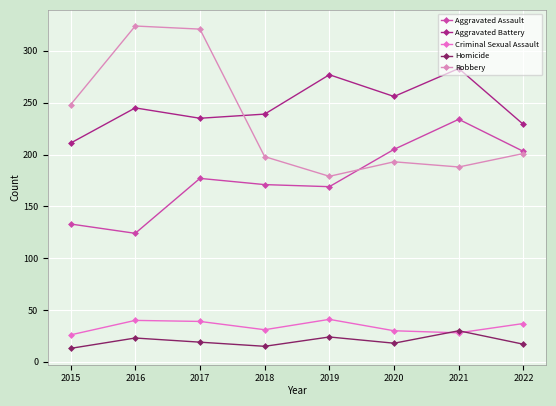

What value does the Aggravated Assault series have at 2020, to the nearest 5?

205